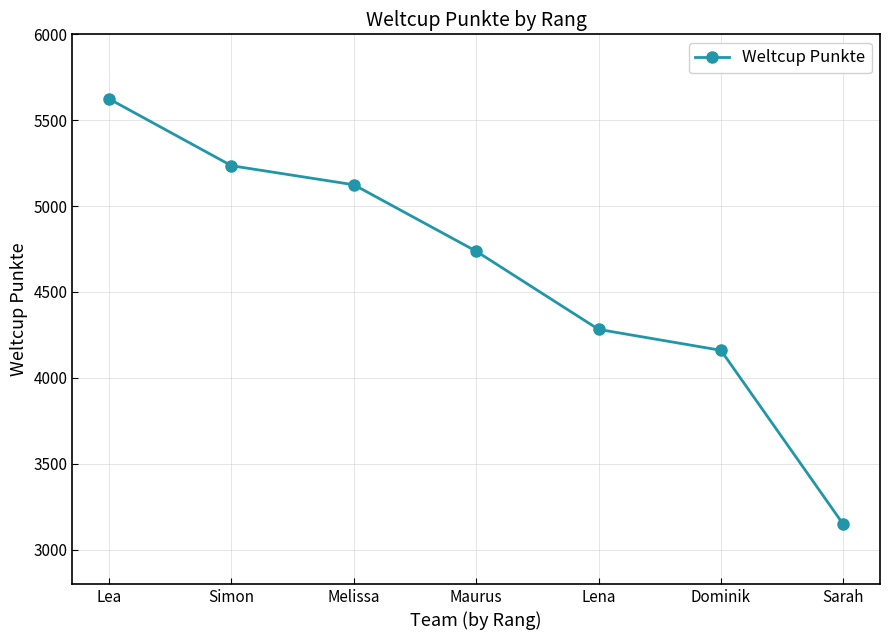

List the labels in order of value, smallest first.

Sarah, Dominik, Lena, Maurus, Melissa, Simon, Lea